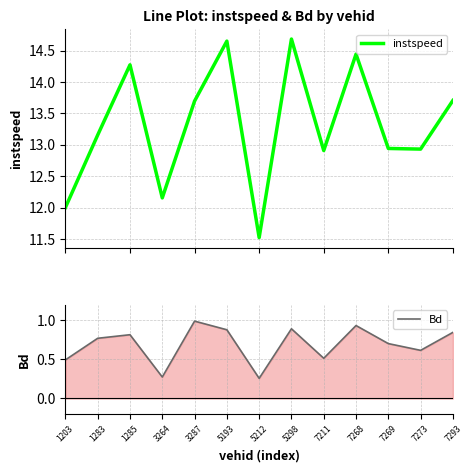

How many interior local peaks does the instspeed series have?

4